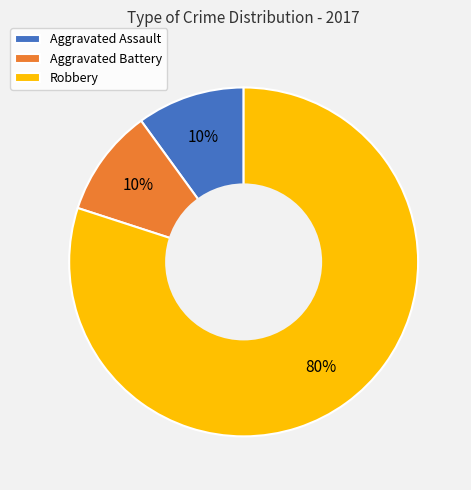

What is the ratio of the value at Aggravated Assault to the value at Aggravated Battery?

1.0